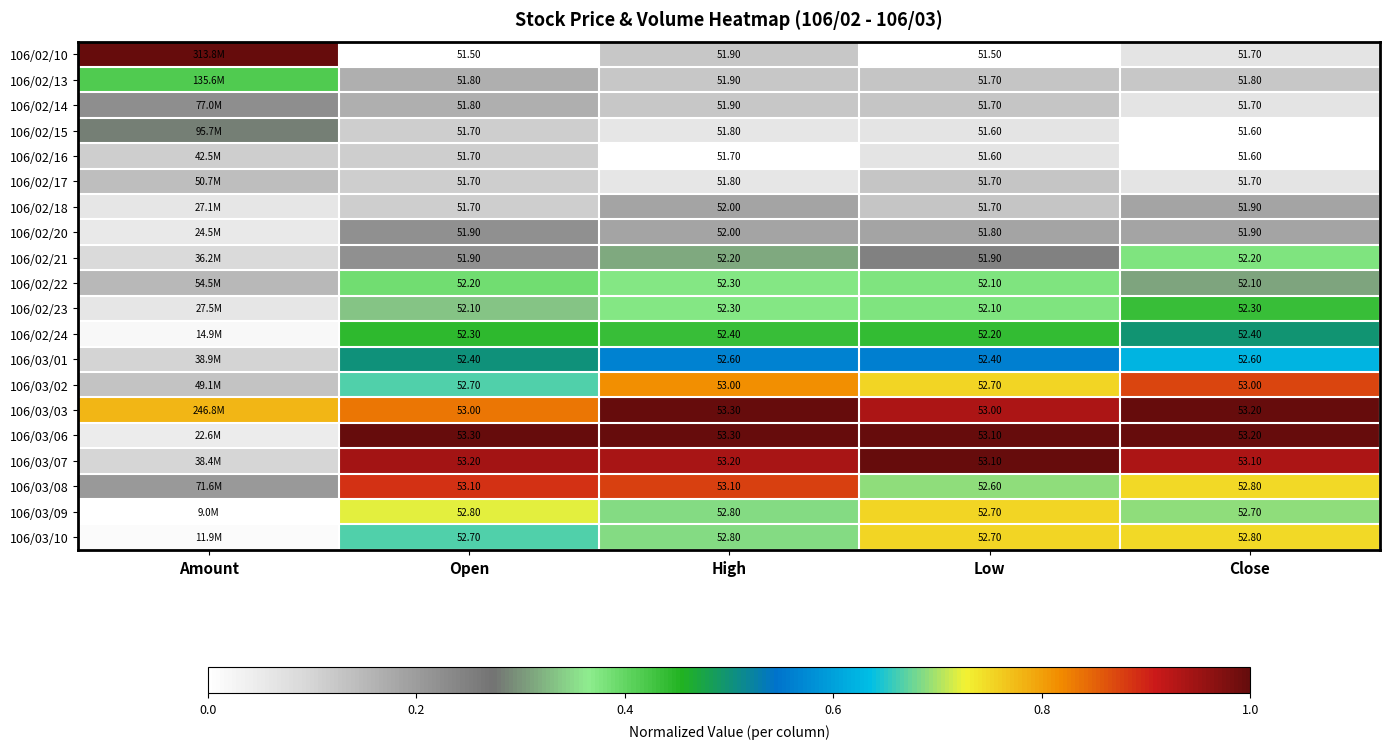

Is the value of 106/02/24 at Open greater than the value of 106/02/14 at Close?

Yes